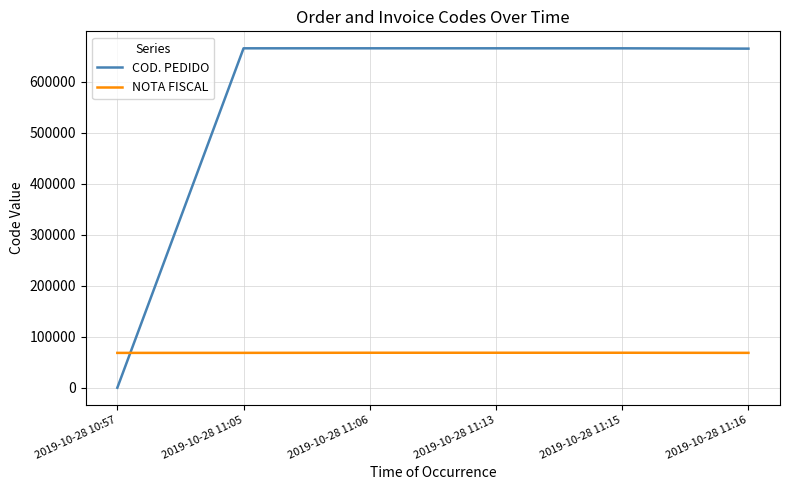

At how many categories does at least one series exceed 137991?

5